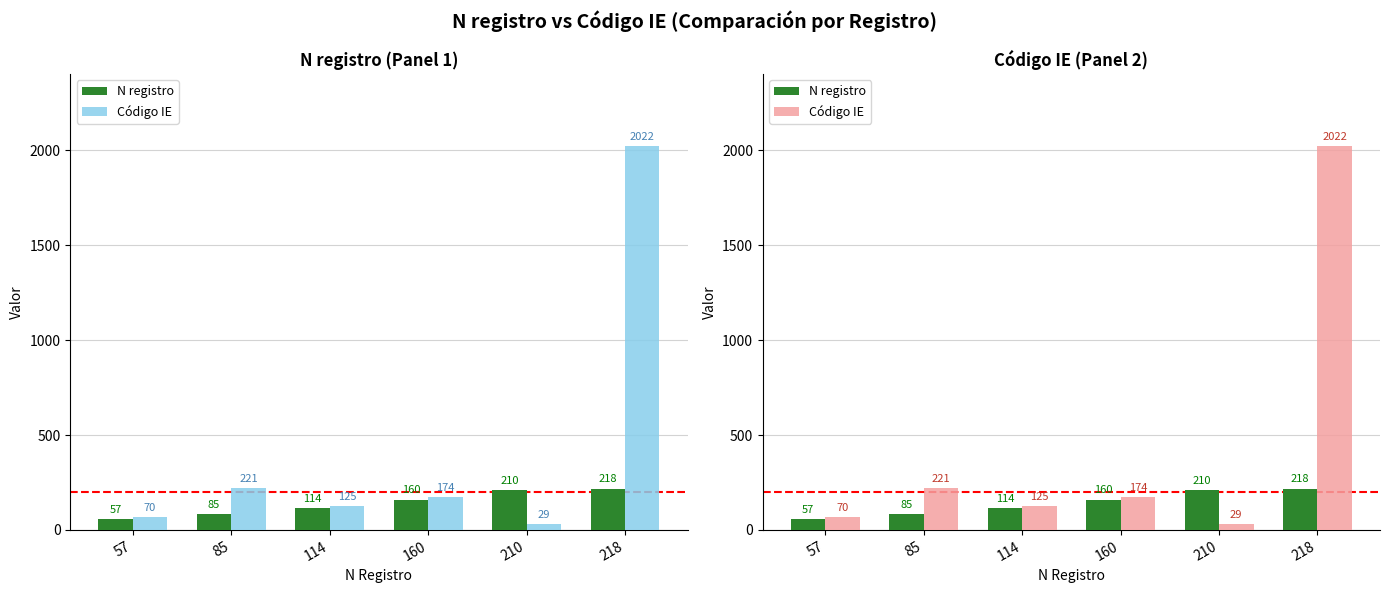

Read the N registro value at 57, to the nearest 10.

60